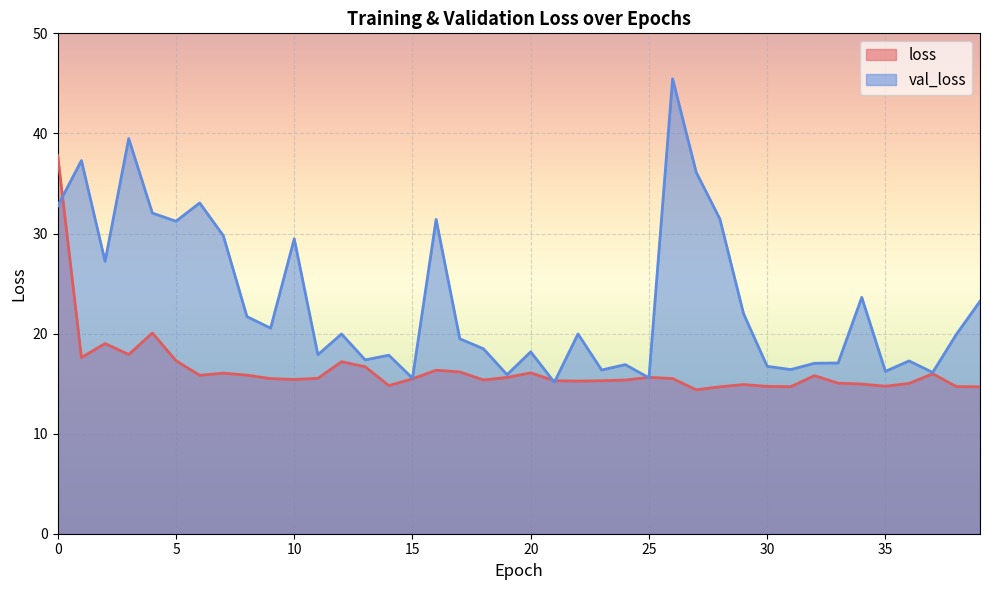

What value does the loss series have at 25?

15.6